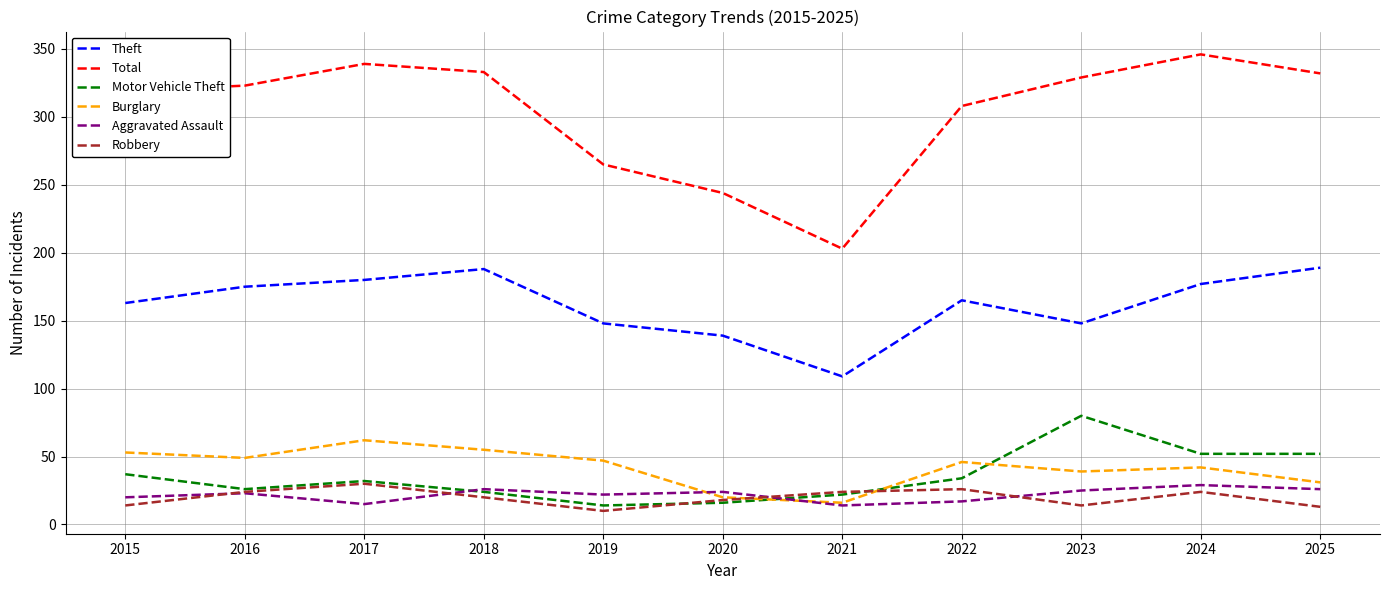

Which series has the largest total across all categories?

Total